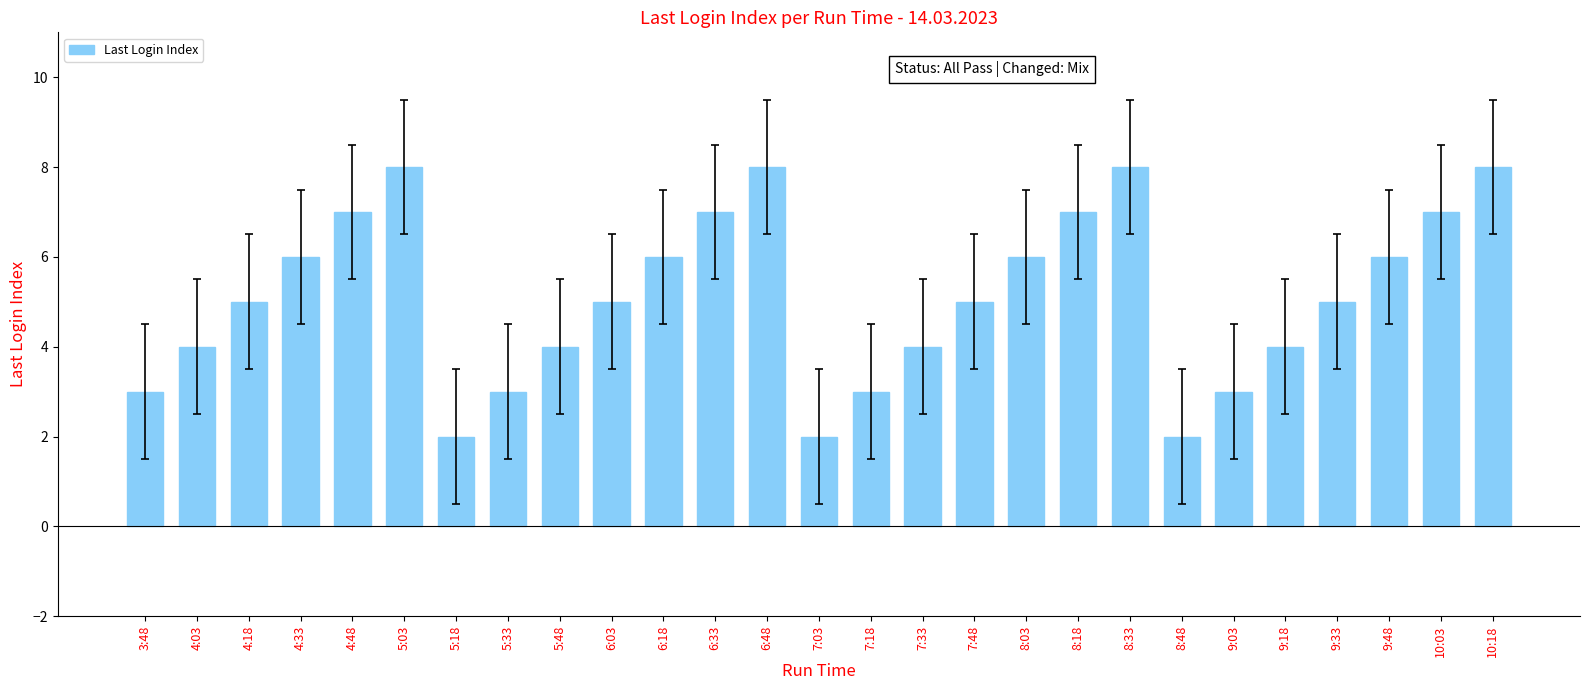

What is the label of the 19th bar from the left?

8:18